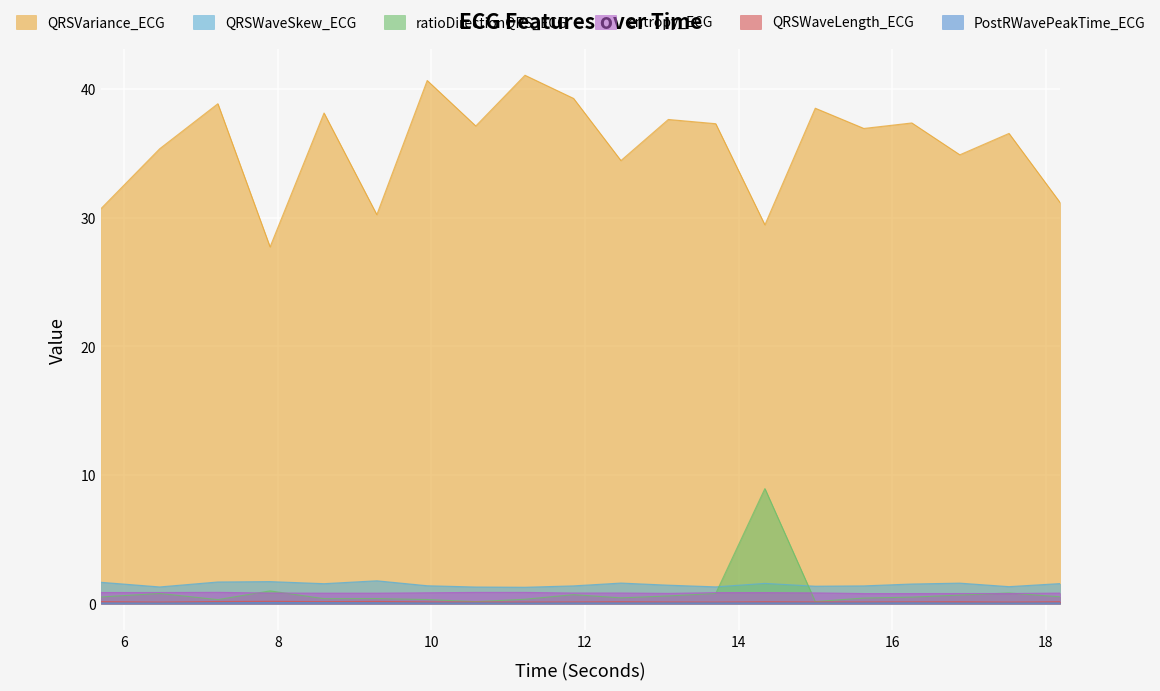

What is the approximate value of PostRWavePeakTime_ECG at 14.34375?

0.1